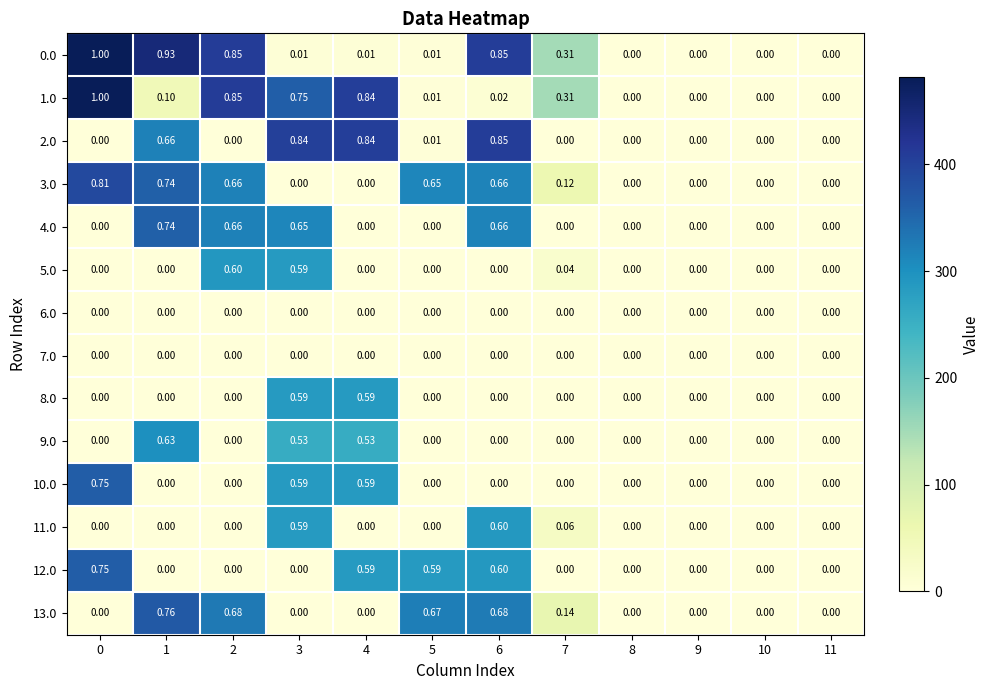

How many positive values does the 2.0 series have?

5